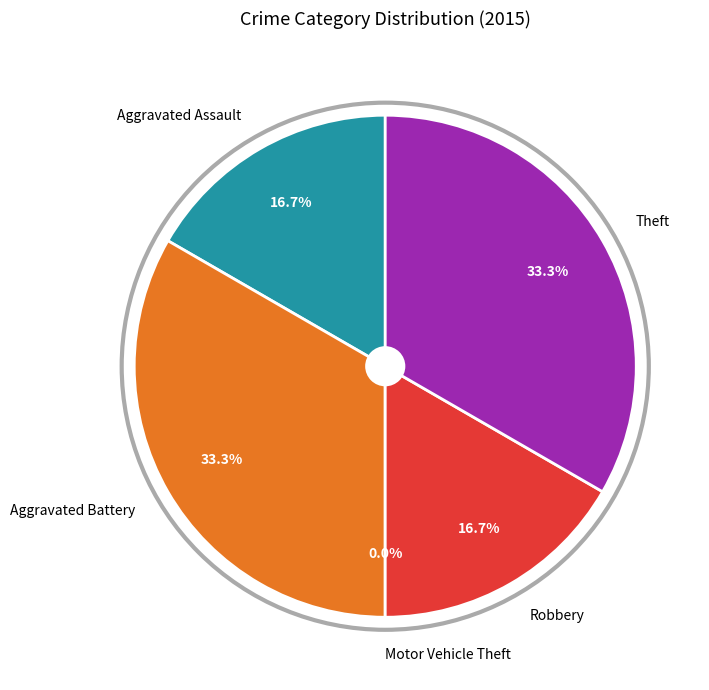

How many segments does this pie chart have?

5